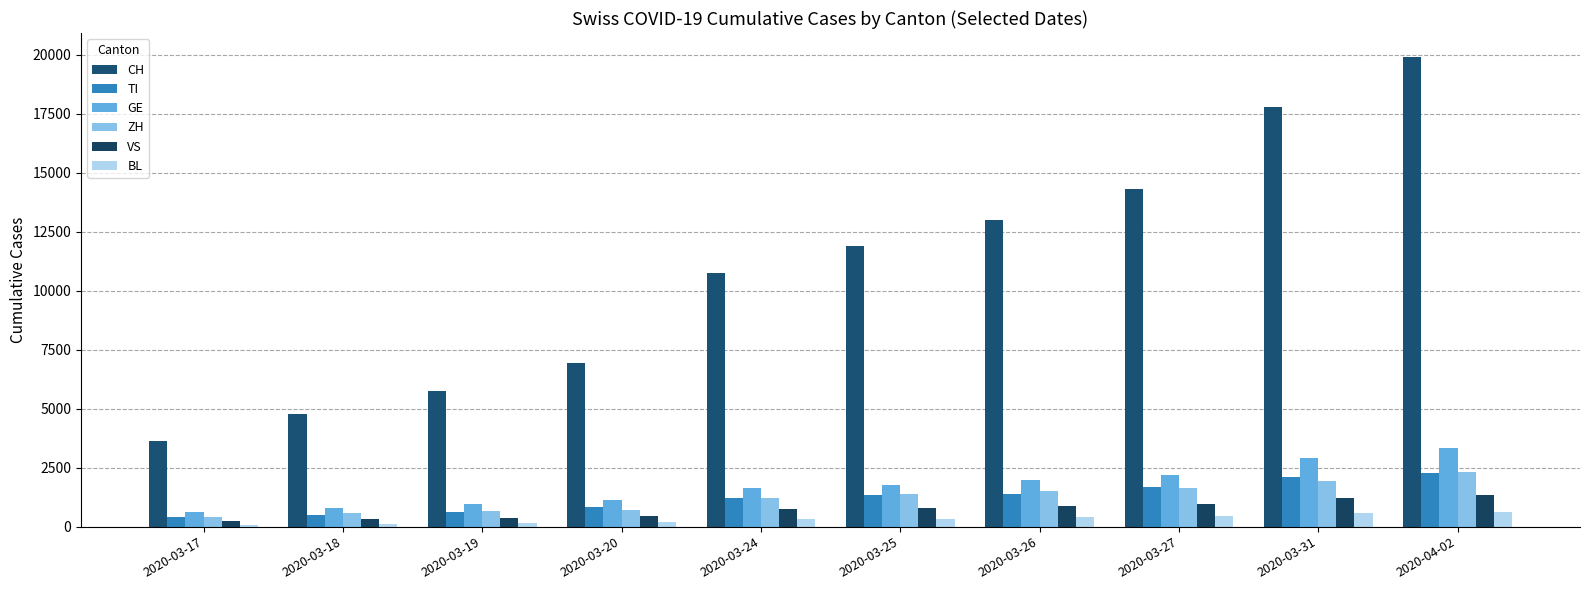

What is the sum of the CH values at 2020-03-24 and 2020-03-25?

22656